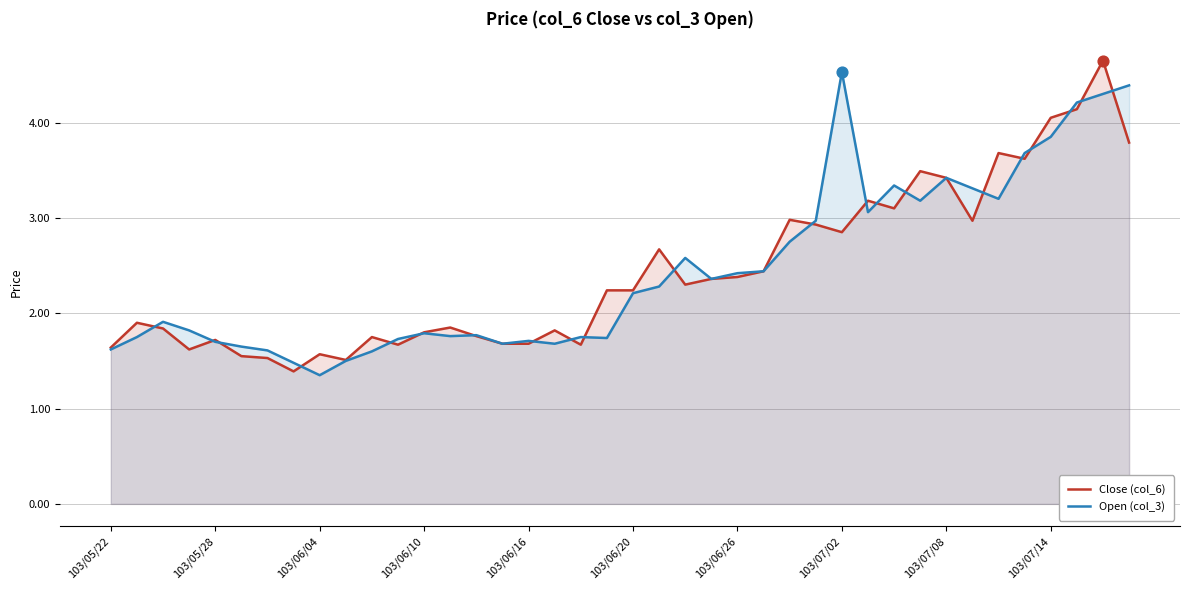

Which series contains the highest Y value?

Close (col_6)